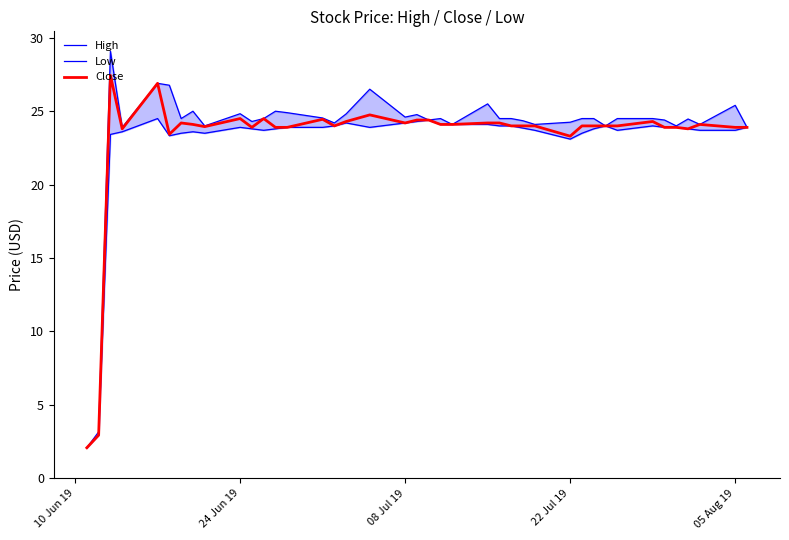

What is the highest value of the Close series?

27.4